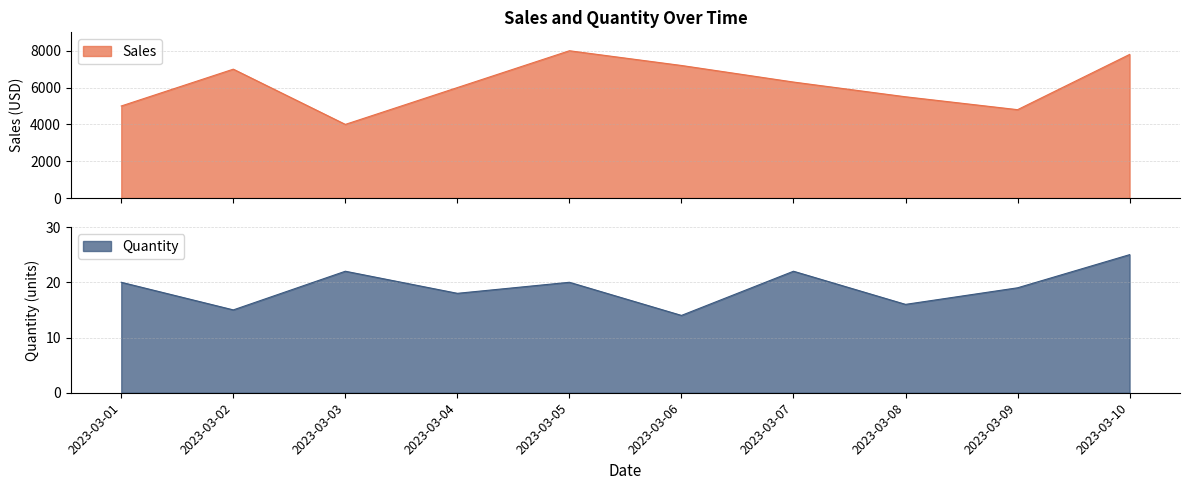

What is the minimum value for Sales?

4000